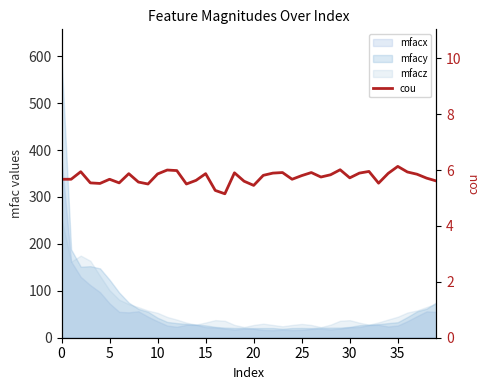

True or false: the data shows 5.9 at 10.

True